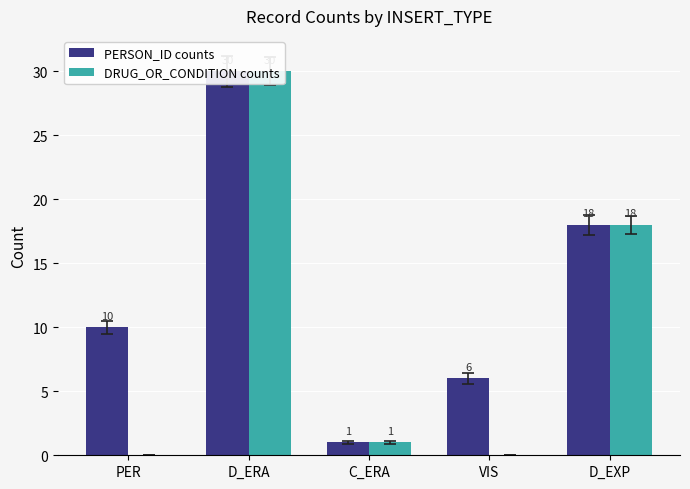

What position from the left is C_ERA?

3